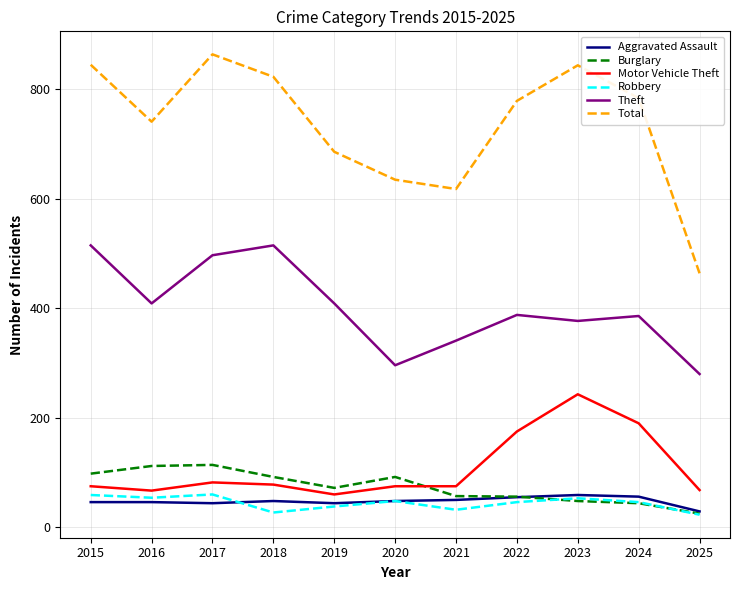

How many interior local peaks does the Theft series have?

3